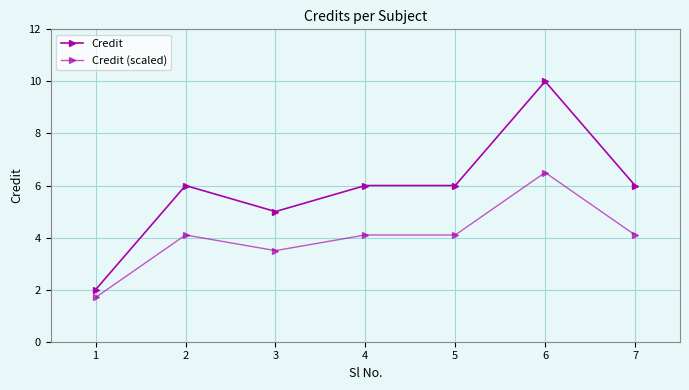

What is the approximate value of Credit at 5?

6.0